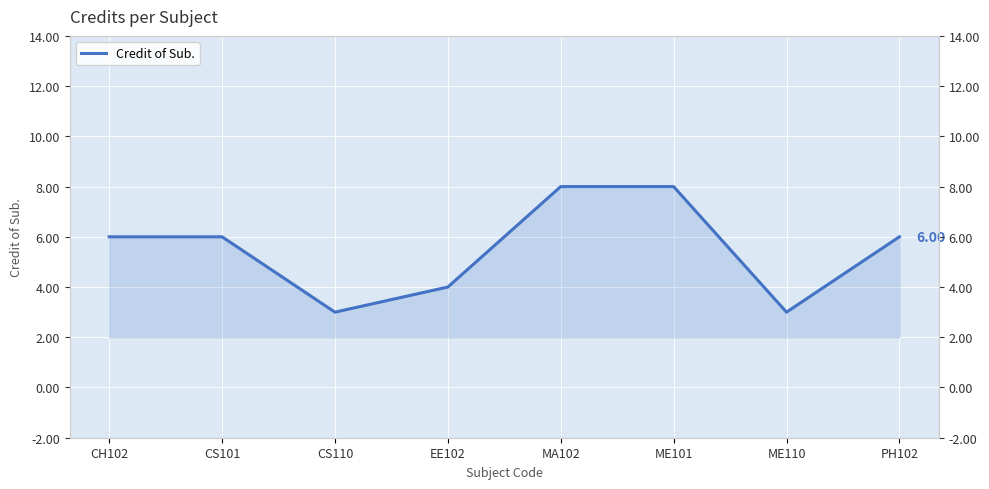

What is the difference between the values at CS101 and EE102?

2